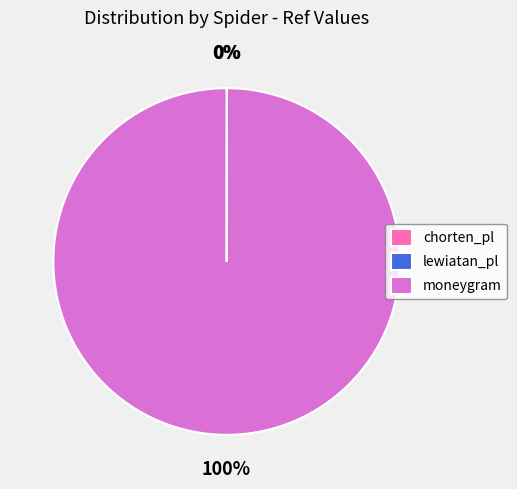

To the nearest percent, what portion does moneygram represent?

100%